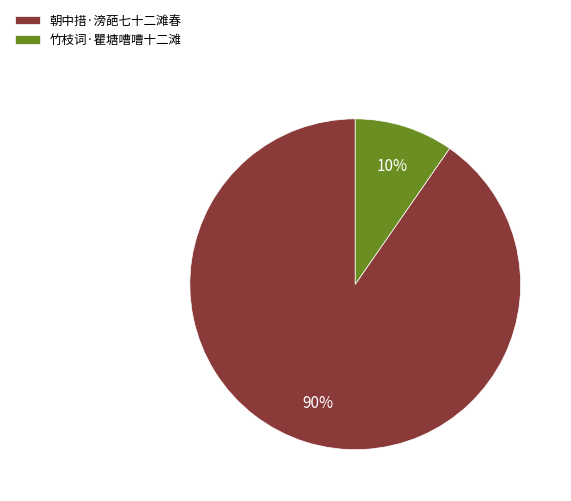

To the nearest percent, what is the average slice percentage?

50%